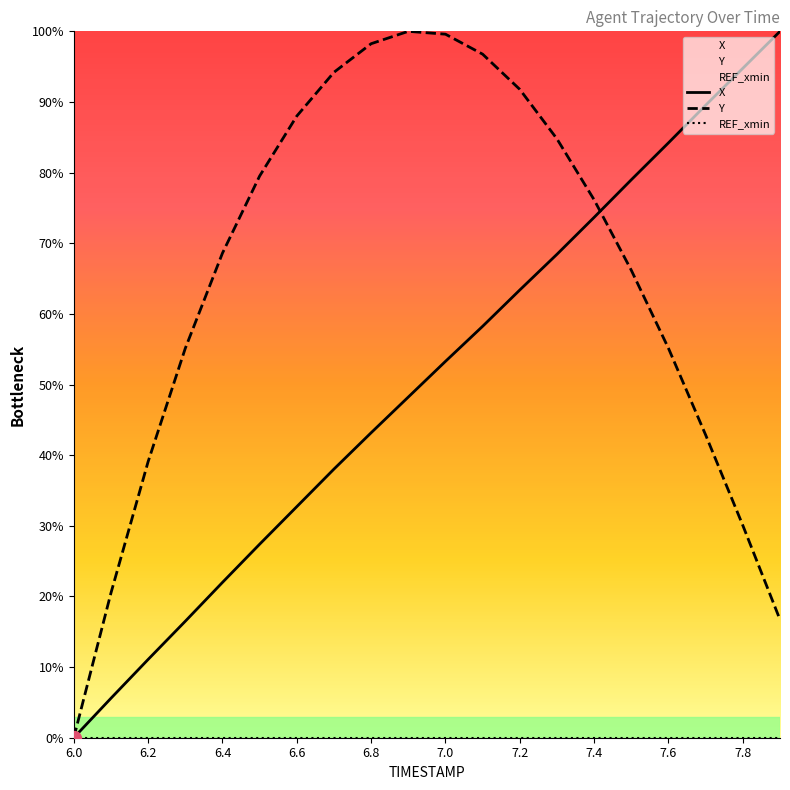

Which series has the largest total across all categories?

Y